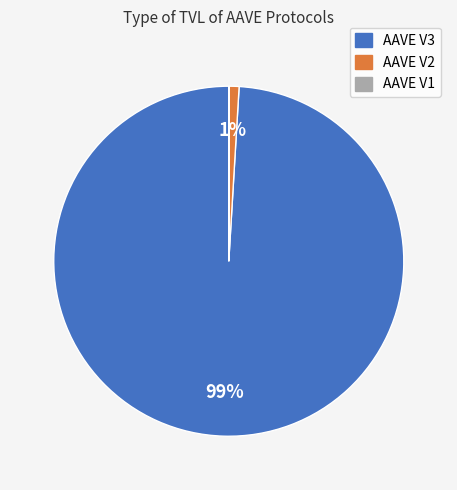

To the nearest percent, what is the difference between the AAVE V2 and AAVE V3 slice percentages?

98%